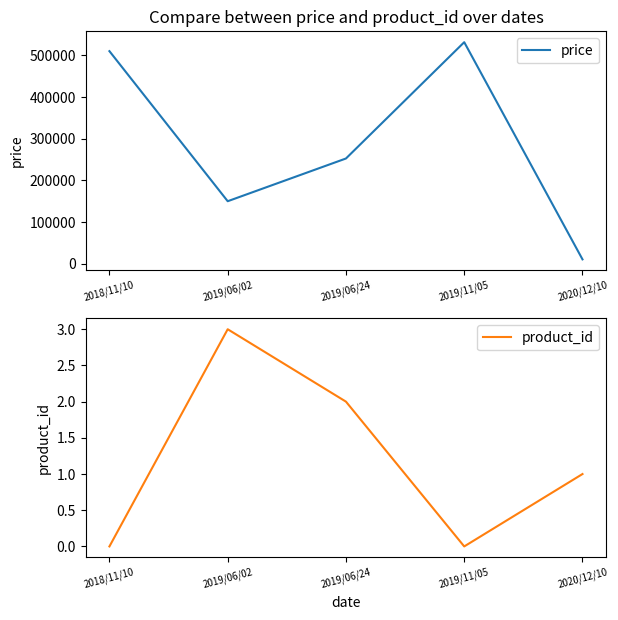

Reading left to right, extract all data points from this chart.

price: 2018/11/10=510000	2019/06/02=150000	2019/06/24=252500	2019/11/05=531500	2020/12/10=10500
product_id: 2018/11/10=0	2019/06/02=3	2019/06/24=2	2019/11/05=0	2020/12/10=1